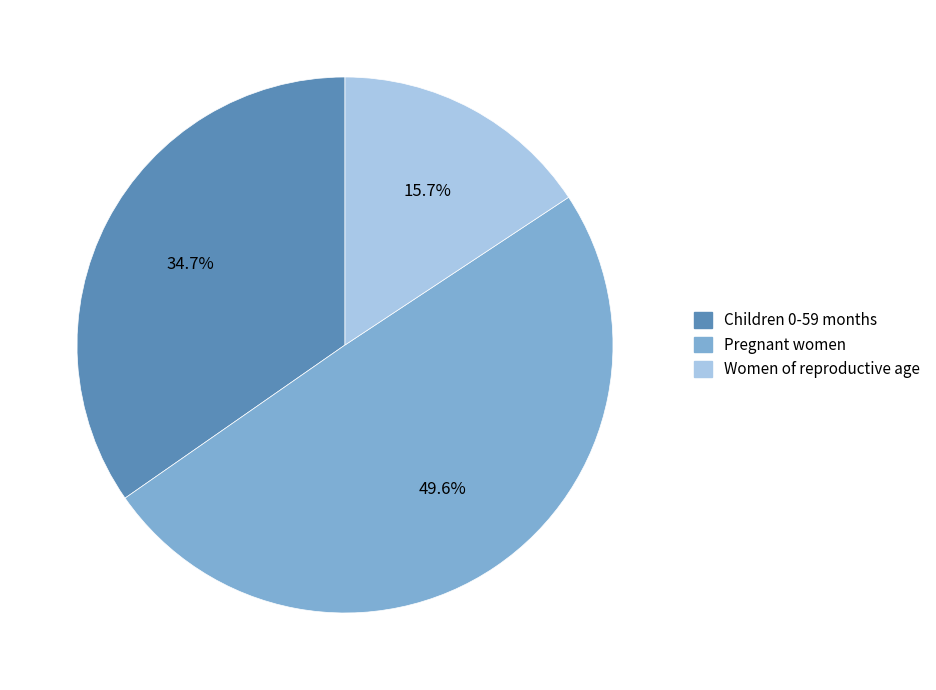

What is the smallest slice in the pie chart?

Women of reproductive age